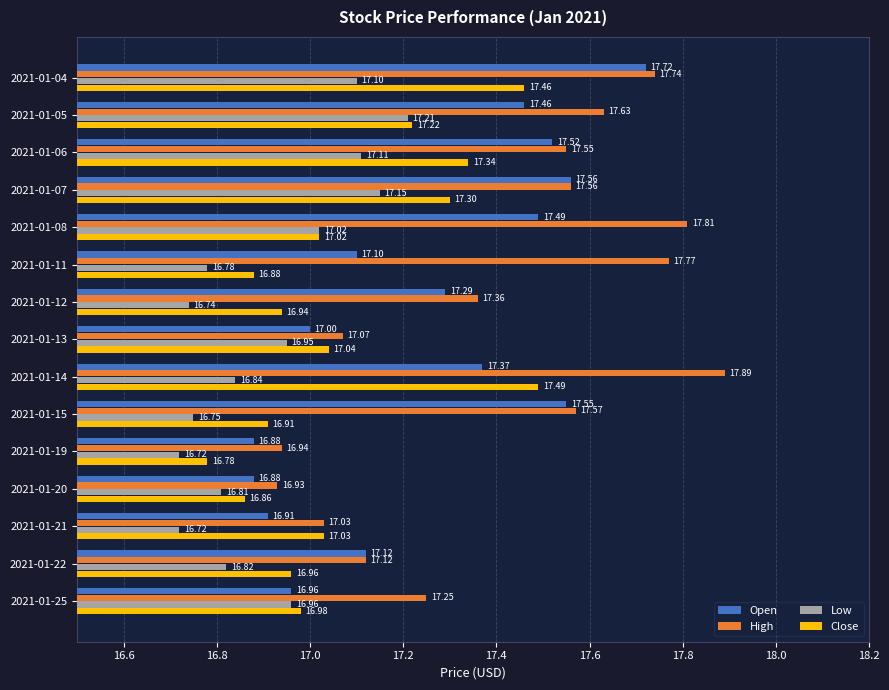

What is the difference between the maximum and minimum values in the High series?

1.0